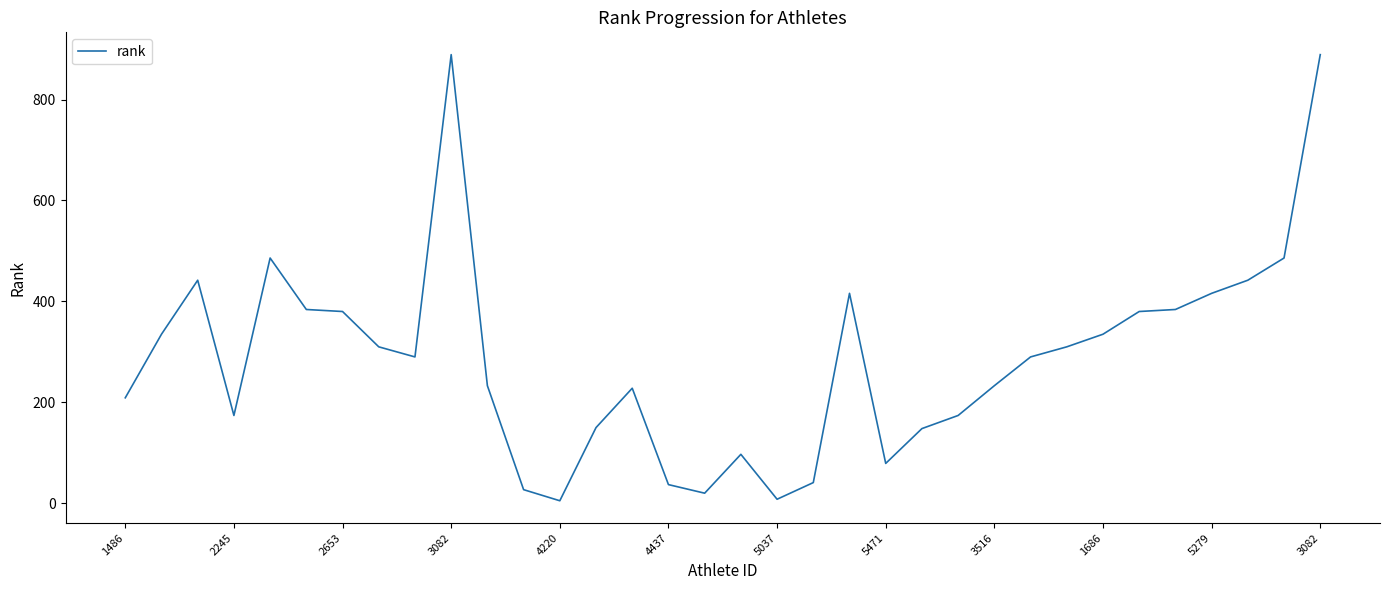

What is the difference between the maximum and minimum values?

884